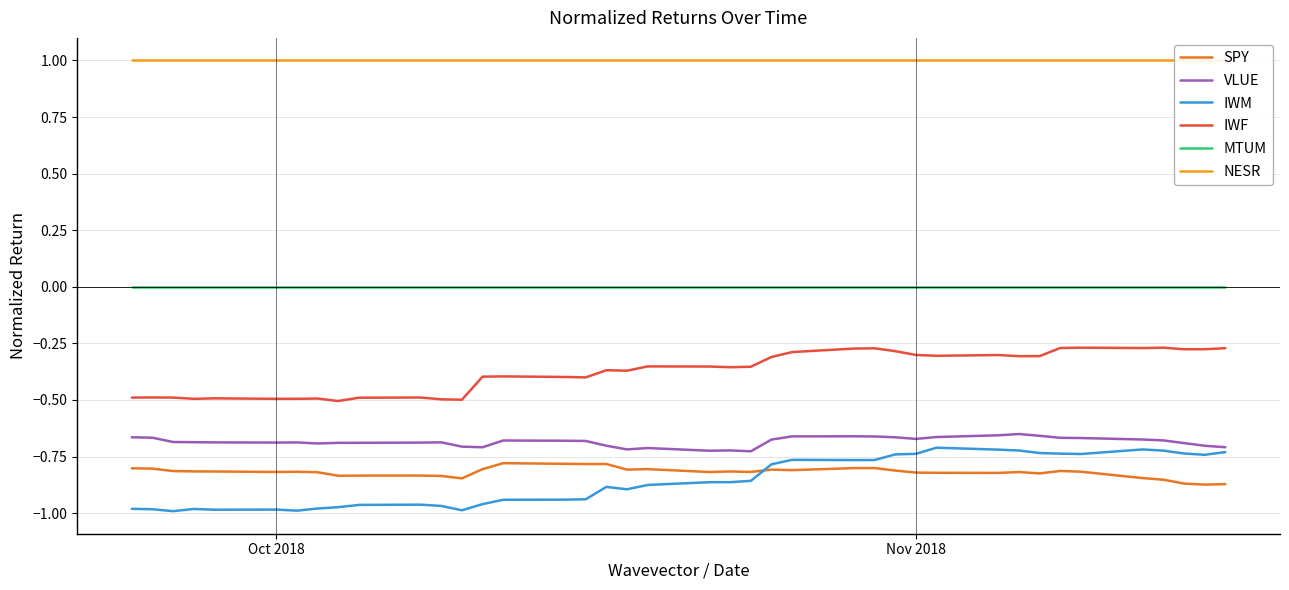

The value of IWM at Oct 2018 is -0.2. True or false?

False